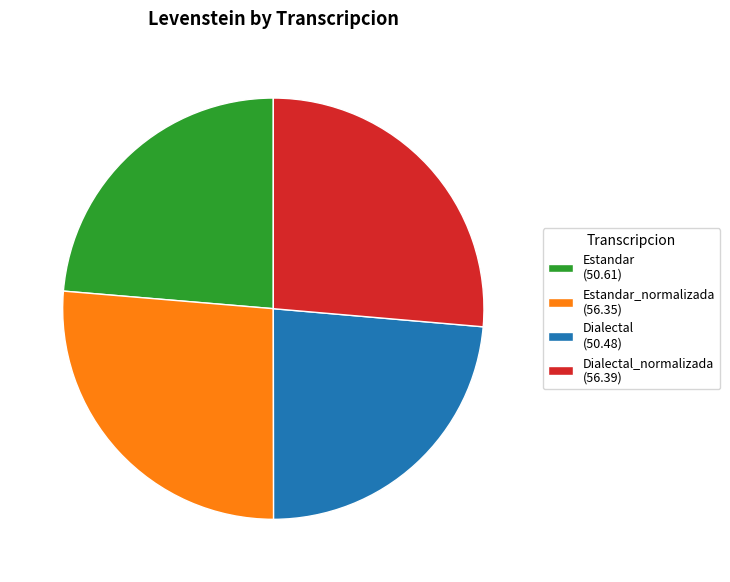

Is it true that Estandar (50.61) is 18% of the pie?

False